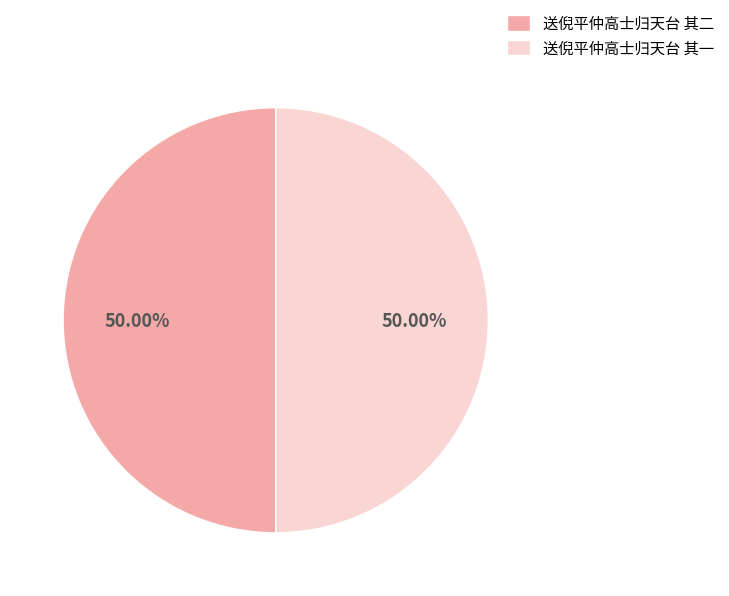

How much of the chart is everything except 送倪平仲高士归天台 其一?

50.0%